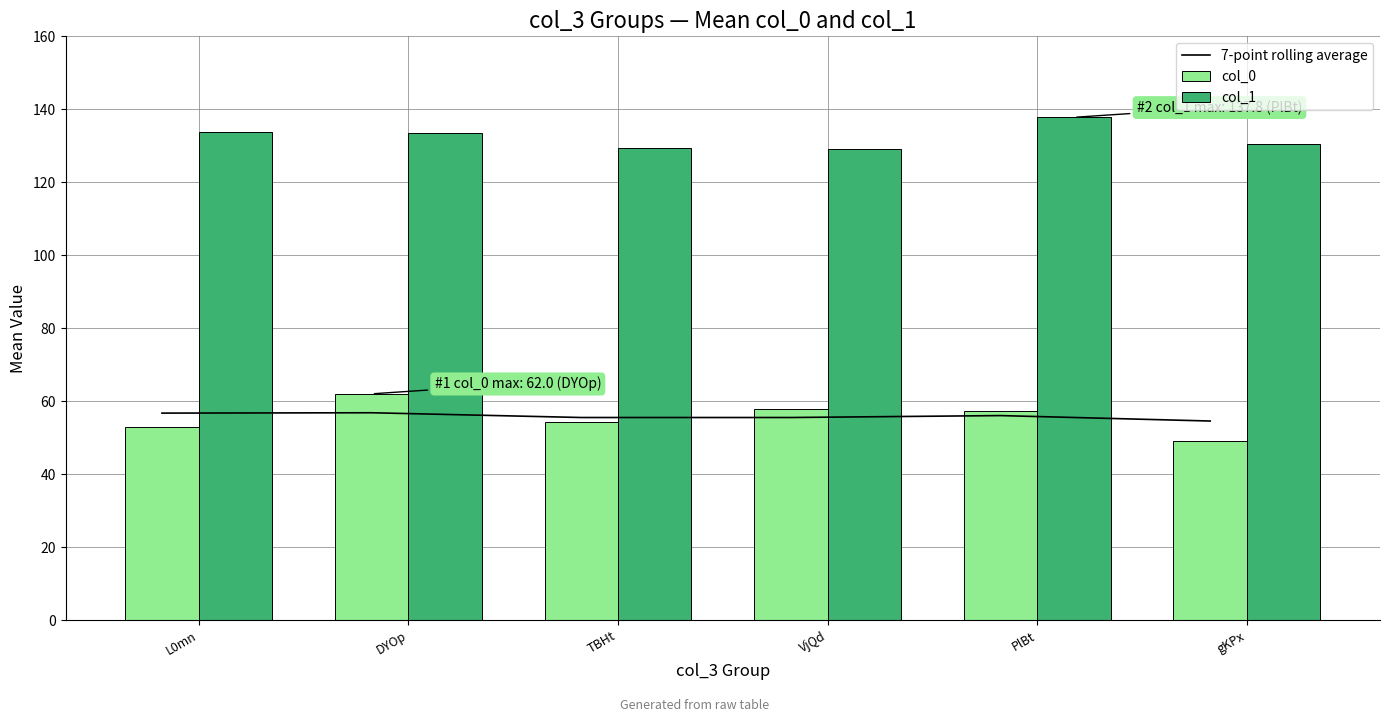

Reading left to right, extract all data points from this chart.

7-point rolling average: L0mn=56.7	DYOp=56.8	TBHt=55.5	VjQd=55.5	PlBt=56.0	gKPx=54.5
col_0: L0mn=52.9	DYOp=62.0	TBHt=54.2	VjQd=57.8	PlBt=57.2	gKPx=49.0
col_1: L0mn=133.8	DYOp=133.5	TBHt=129.4	VjQd=129.2	PlBt=137.8	gKPx=130.4